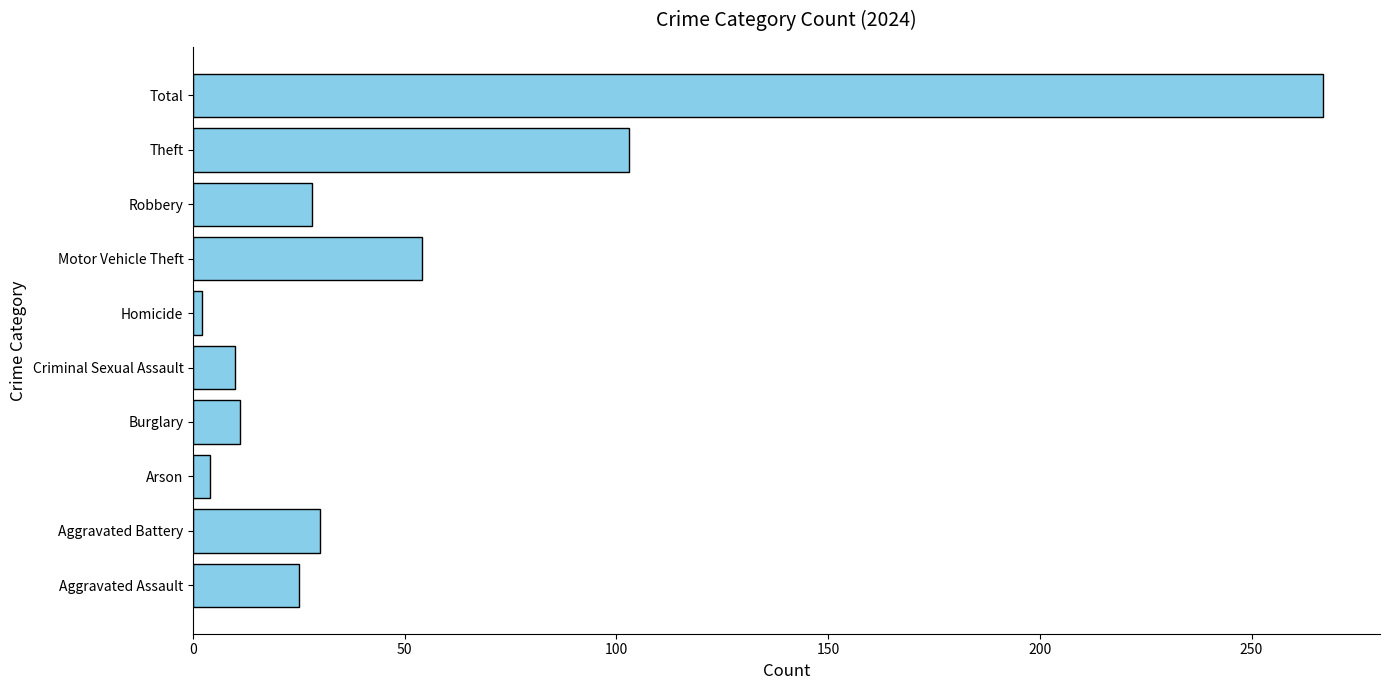

Where is the data nearest to the value 134?

Theft